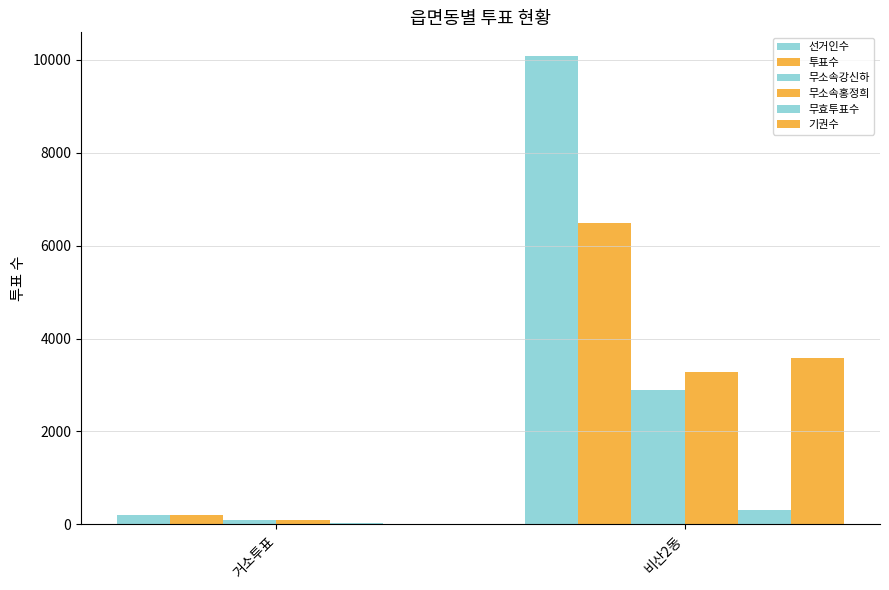

Are the bars grouped side by side (vs. stacked)?

Yes